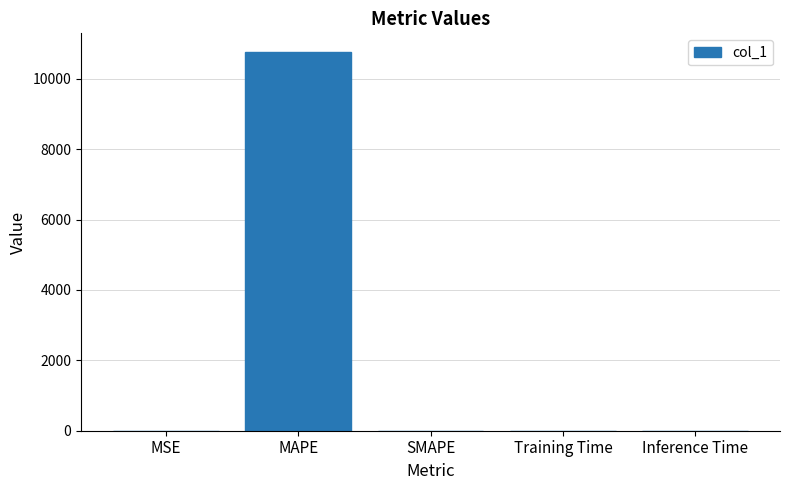

Count the number of categories in the chart.

5